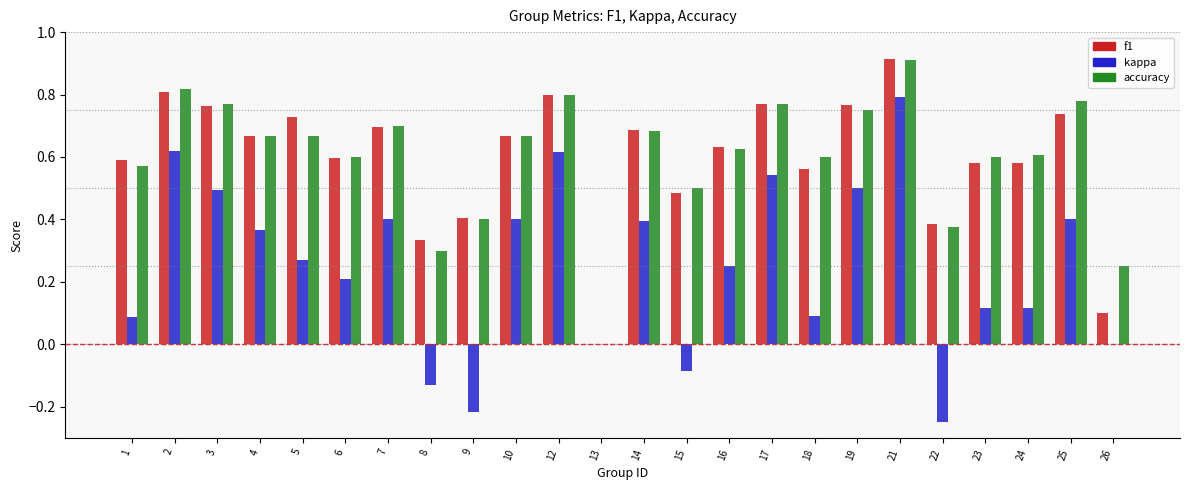

How many data points does each series have?

24